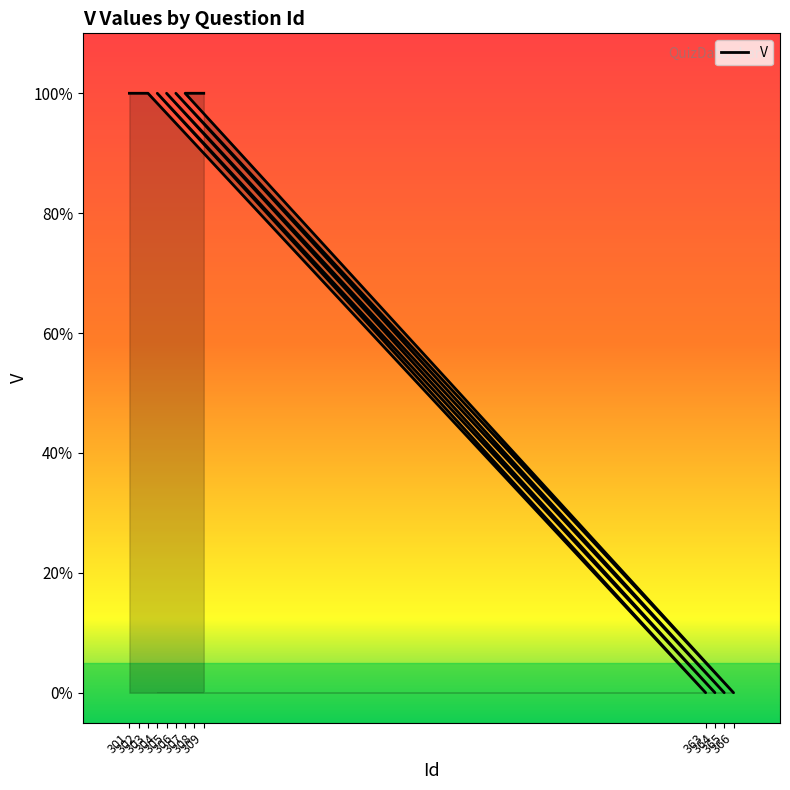

Rank the categories by value from highest to lowest.

301, 302, 303, 304, 305, 306, 307, 308, 309, 363, 364, 365, 366